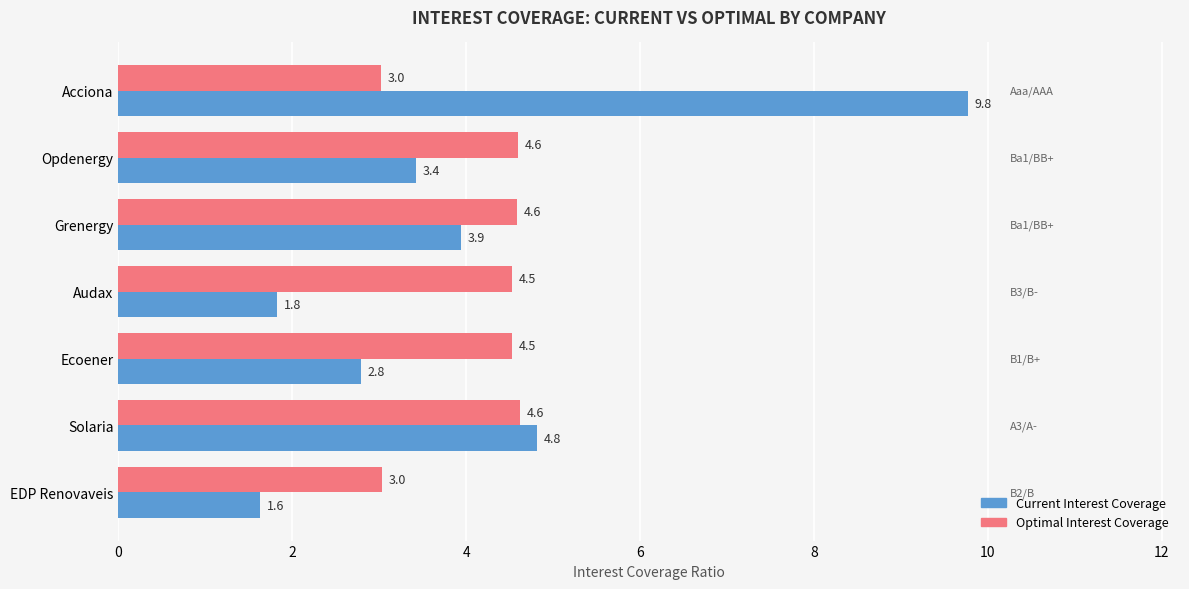

What is the total value across all series at Ecoener?

7.3